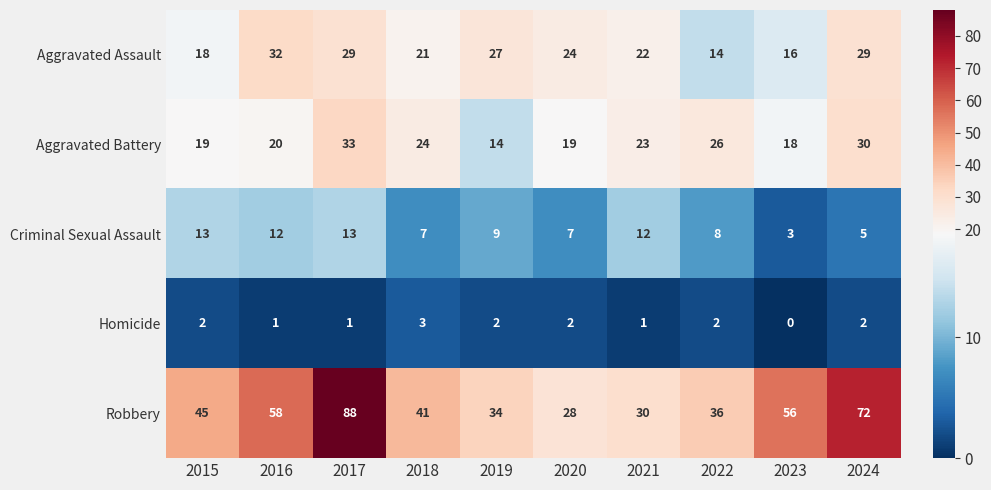

Where is Robbery nearest to the value 58?

2016